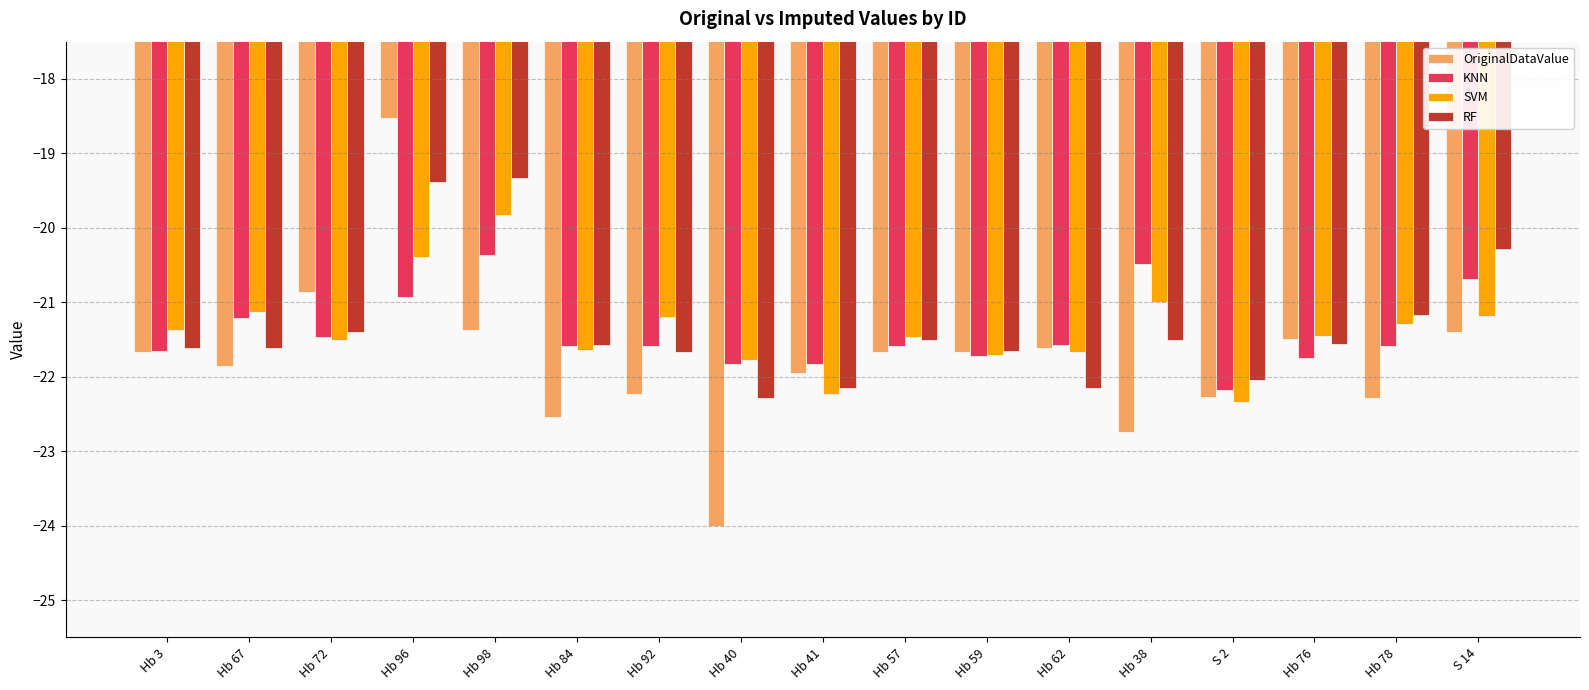

What is the sum of all RF values?

-362.9